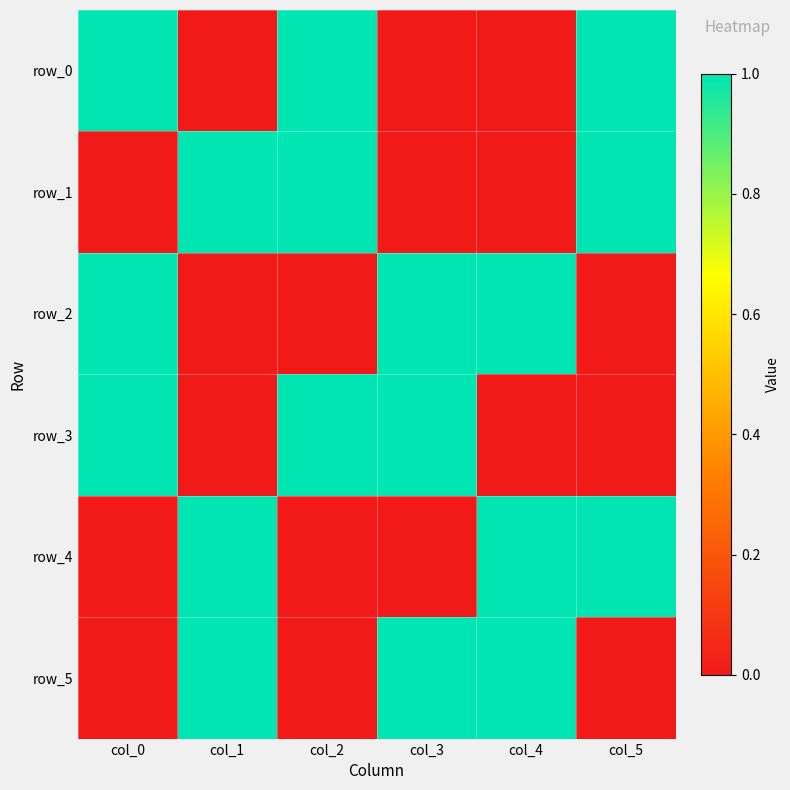

What is the spread (max minus min) of values at col_0?

1